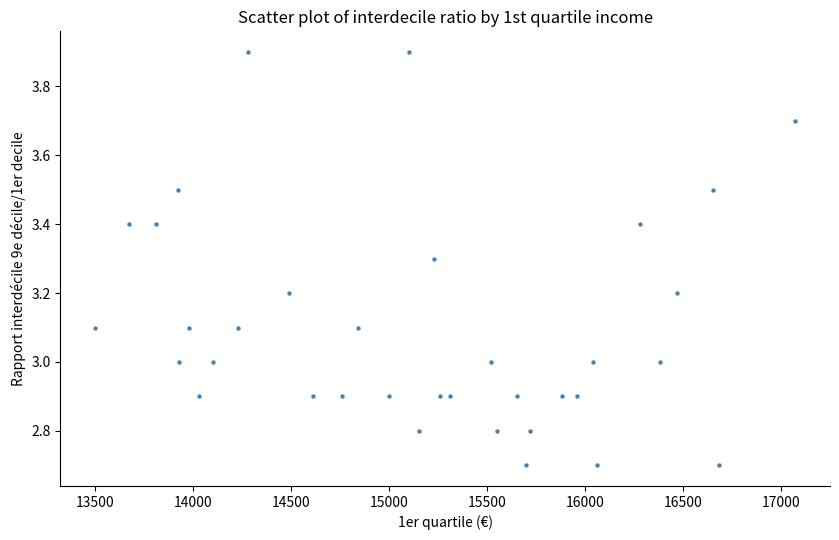

What is the range of X values (max minus min)?

3570.0